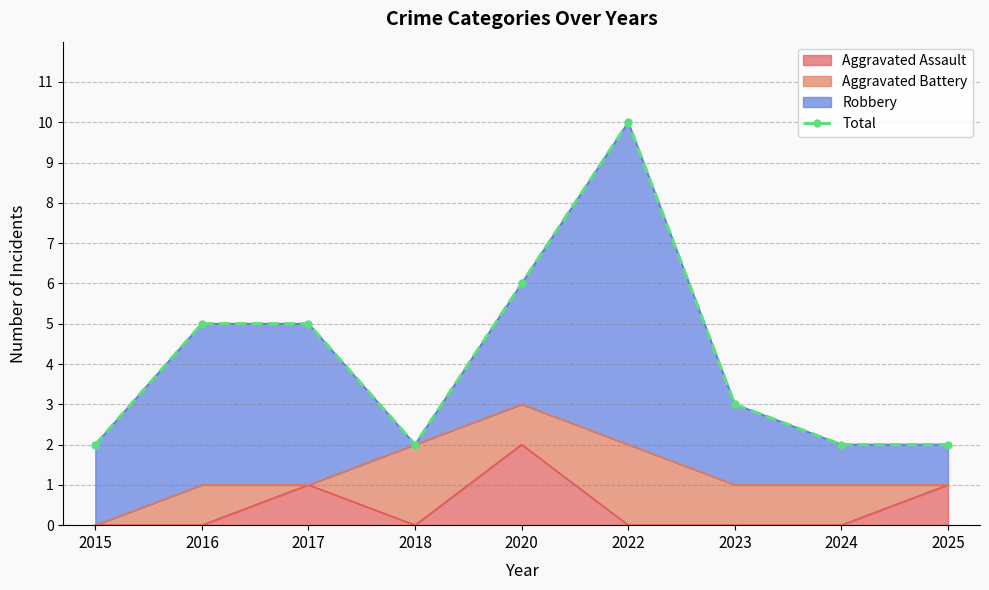

How many interior local peaks (higher than both neighbors) does the data have?

1